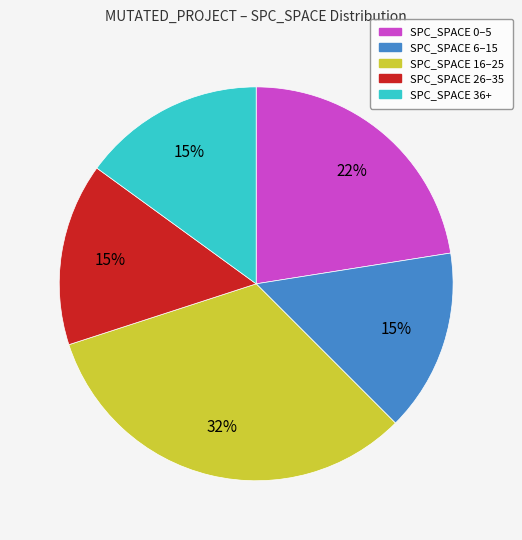

To the nearest percent, what is the average slice percentage?

20%